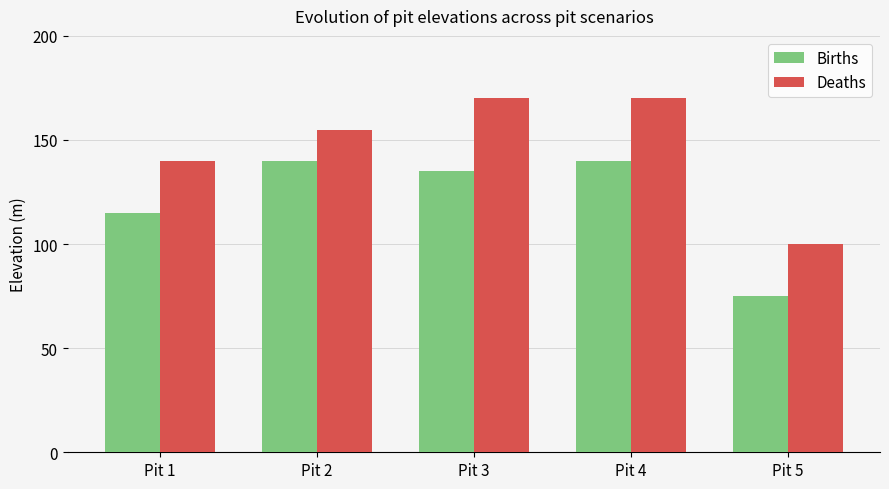

Count the number of categories in the chart.

5